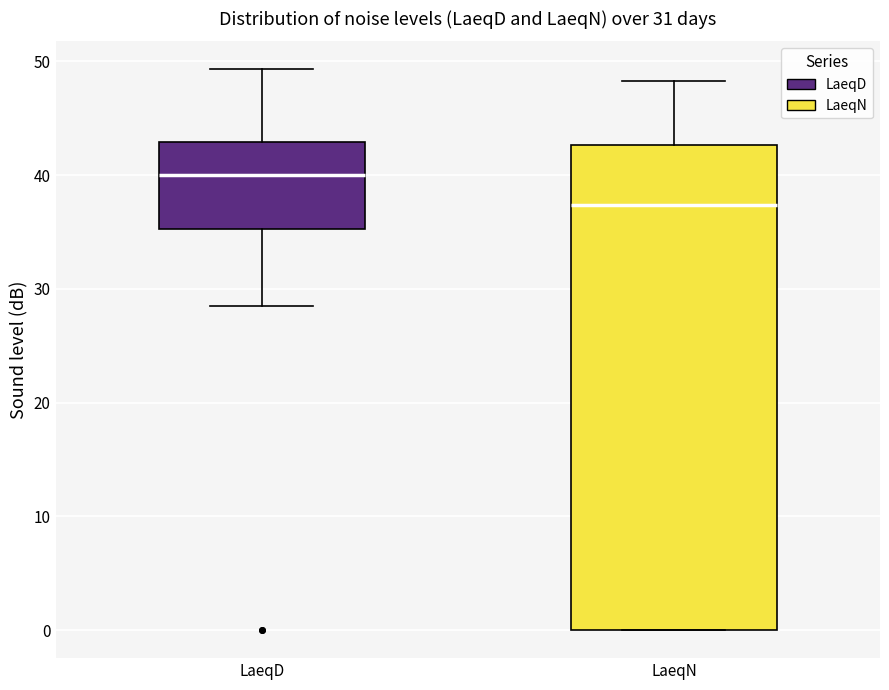

Reading left to right, read every box against the y-axis: the position of its median line, the range the box covers, and the ends of its whiskers. The values are not printed on the chart, so give them approximately, as read against the axis.

LaeqD: median 40, box 35 to 43, whiskers 29 to 49
LaeqN: median 37, box 0 to 43, whiskers 0 to 48